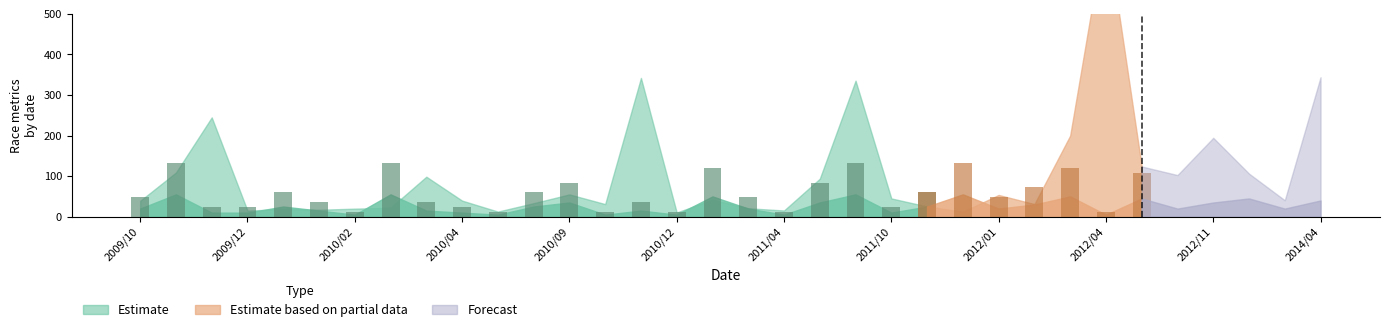

Does the chart contain any negative values?

No